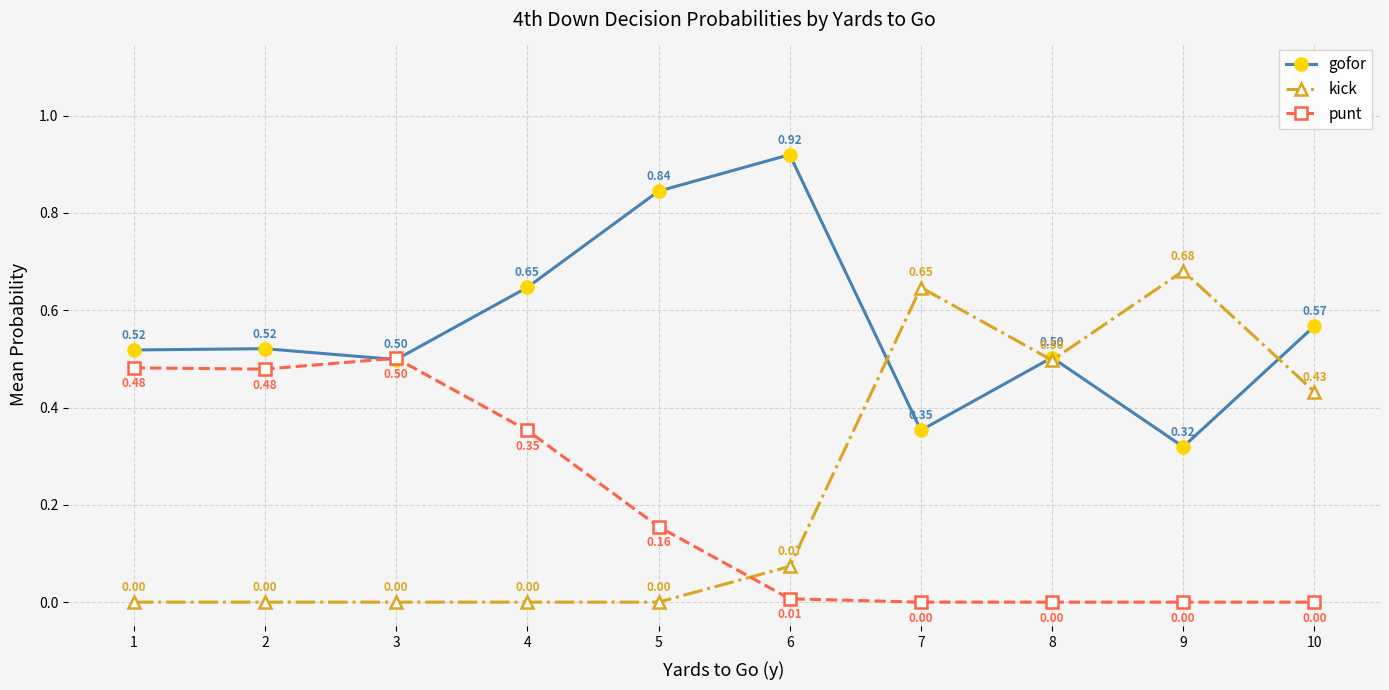

Where do kick and punt first cross each other?

5 and 6